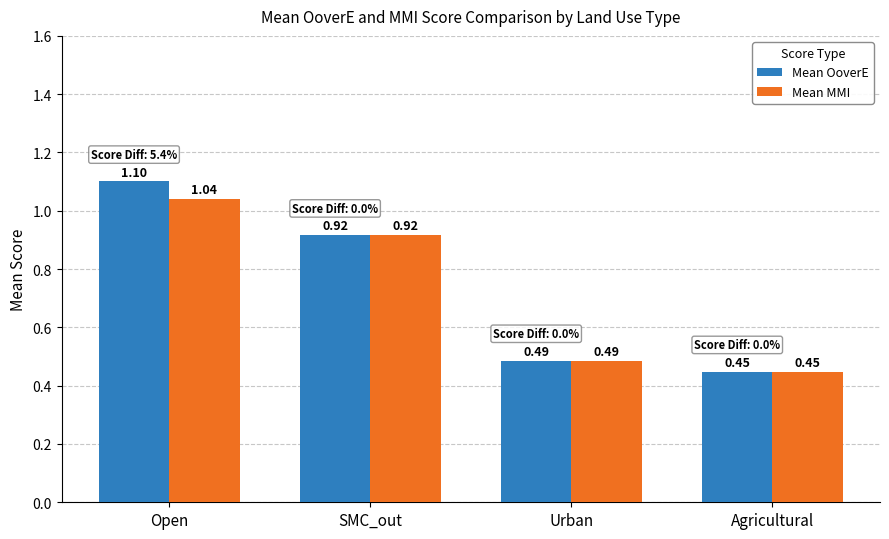

List the labels in order of Mean MMI value, largest first.

Open, SMC_out, Urban, Agricultural